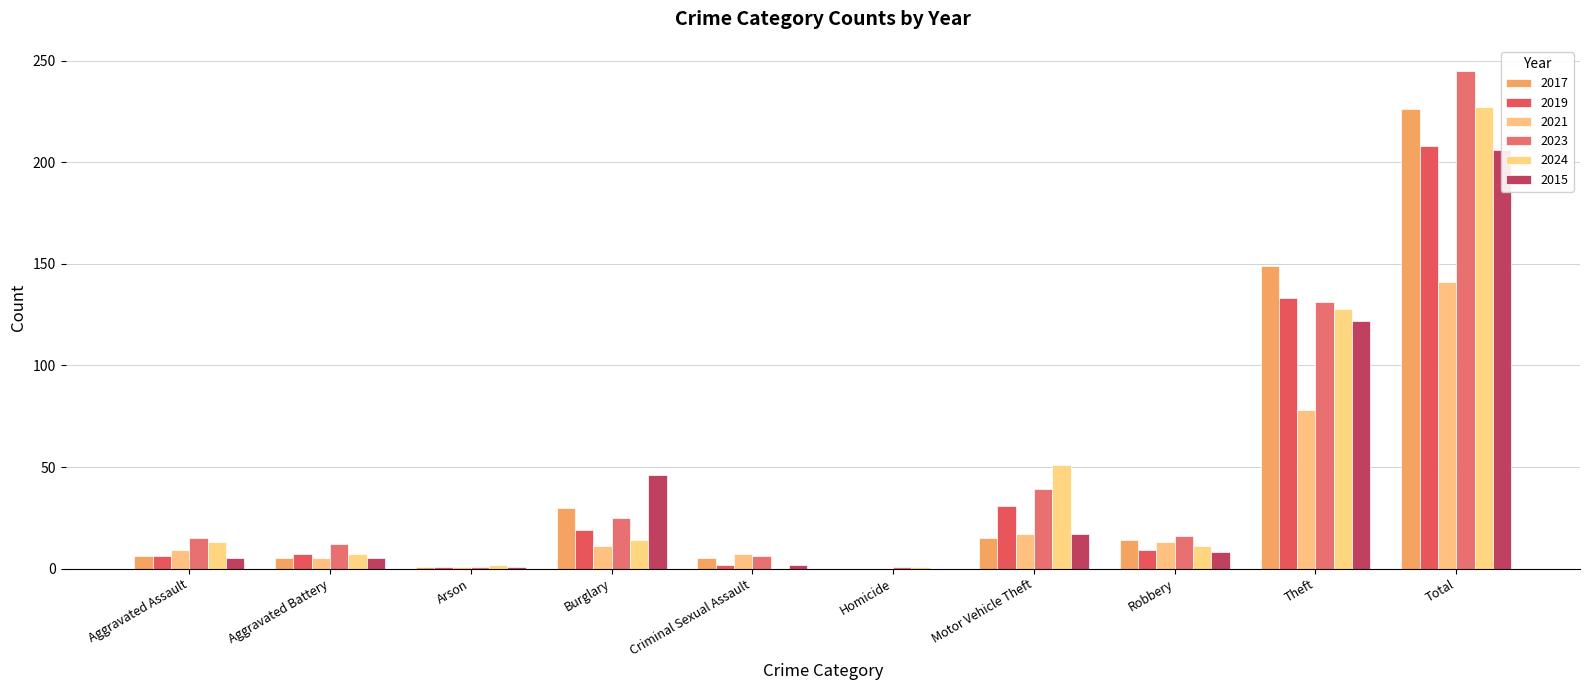

What are all the series names shown in the legend?

2017, 2019, 2021, 2023, 2024, 2015